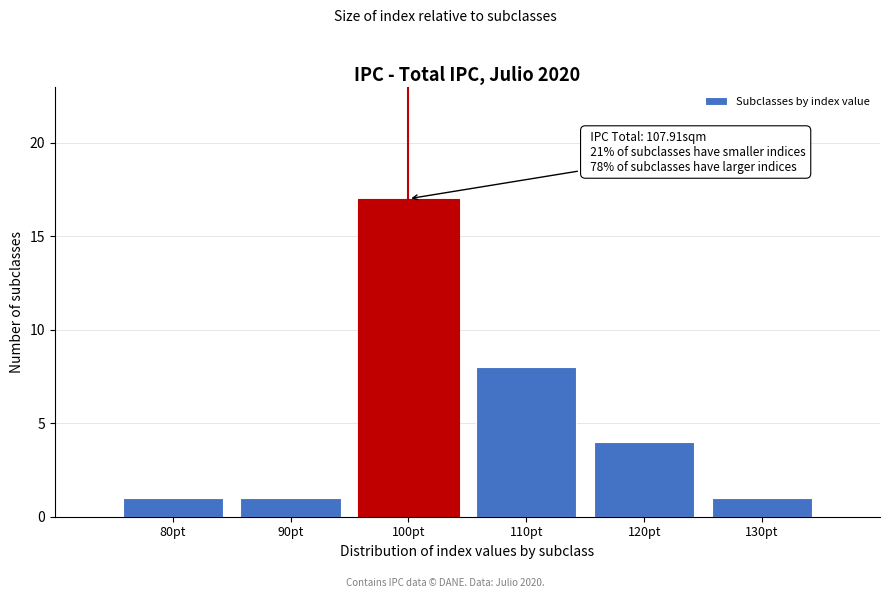

Reading right to left, extract all data points from this chart.

1	4	8	17	1	1